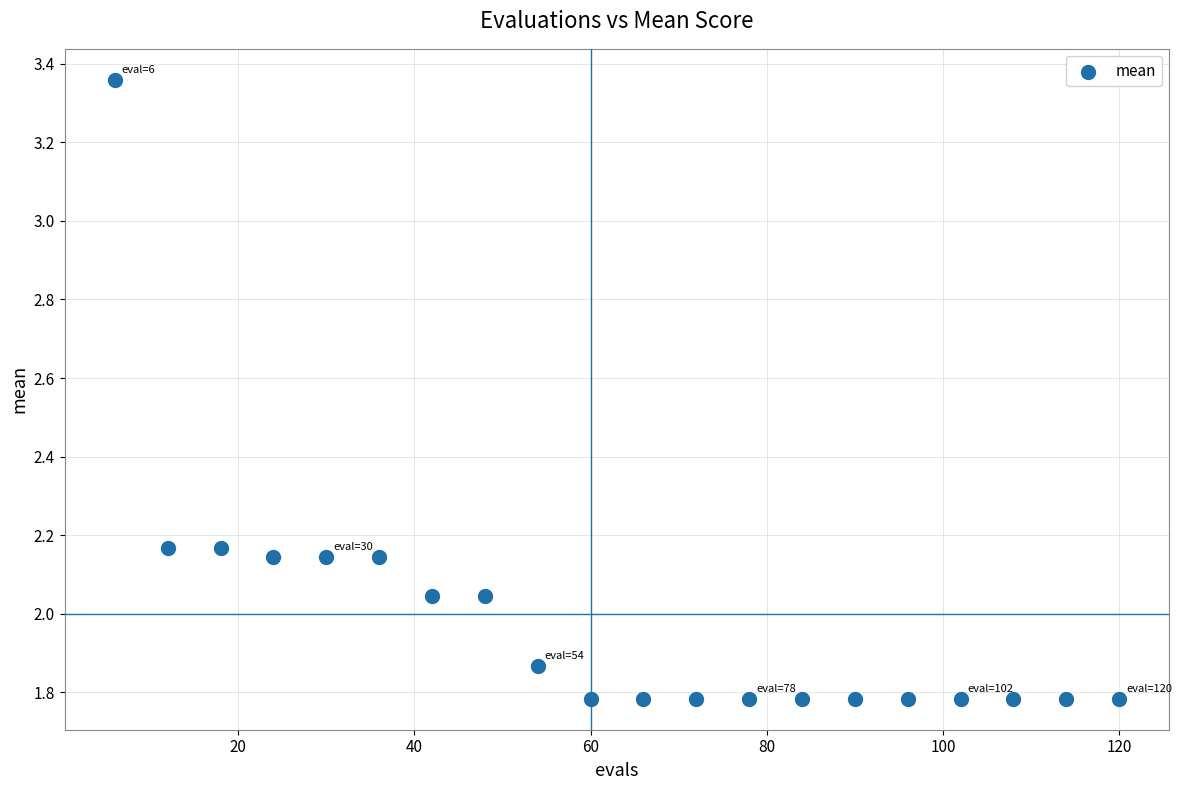

What is the range of Y values (max minus min)?

1.6